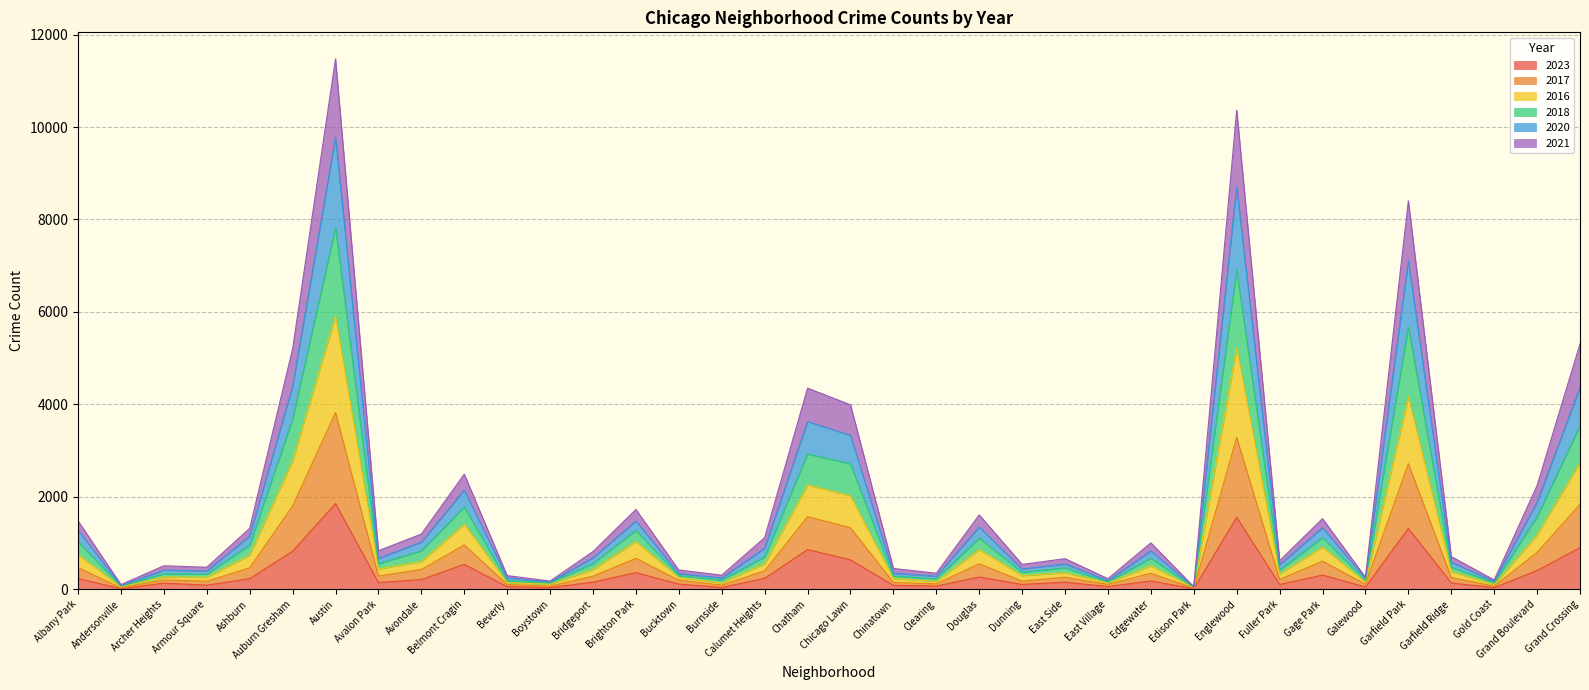

What is the total value across all series at Garfield Park?

8403